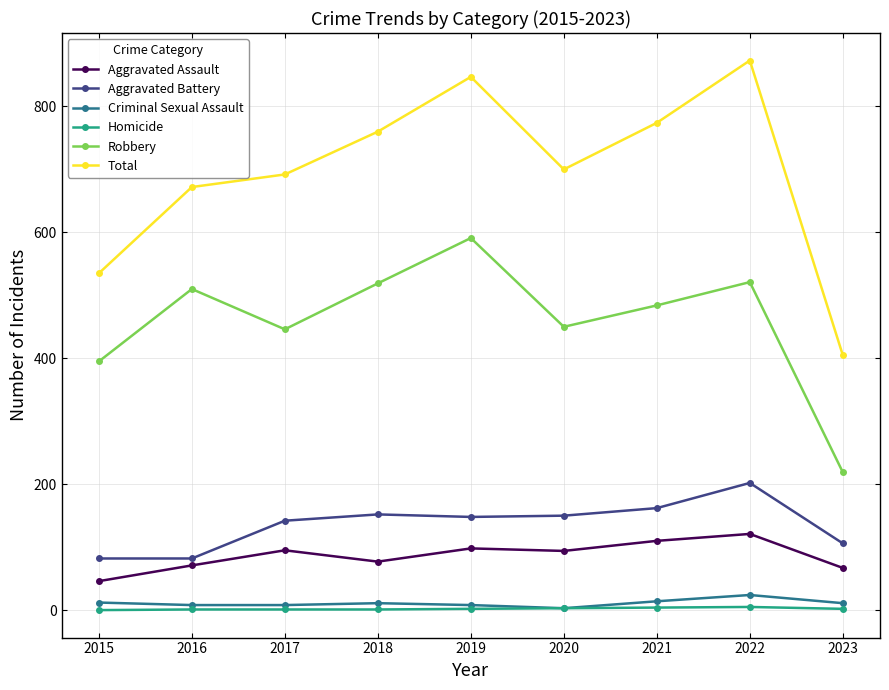

Which series has the largest range (max minus min)?

Total